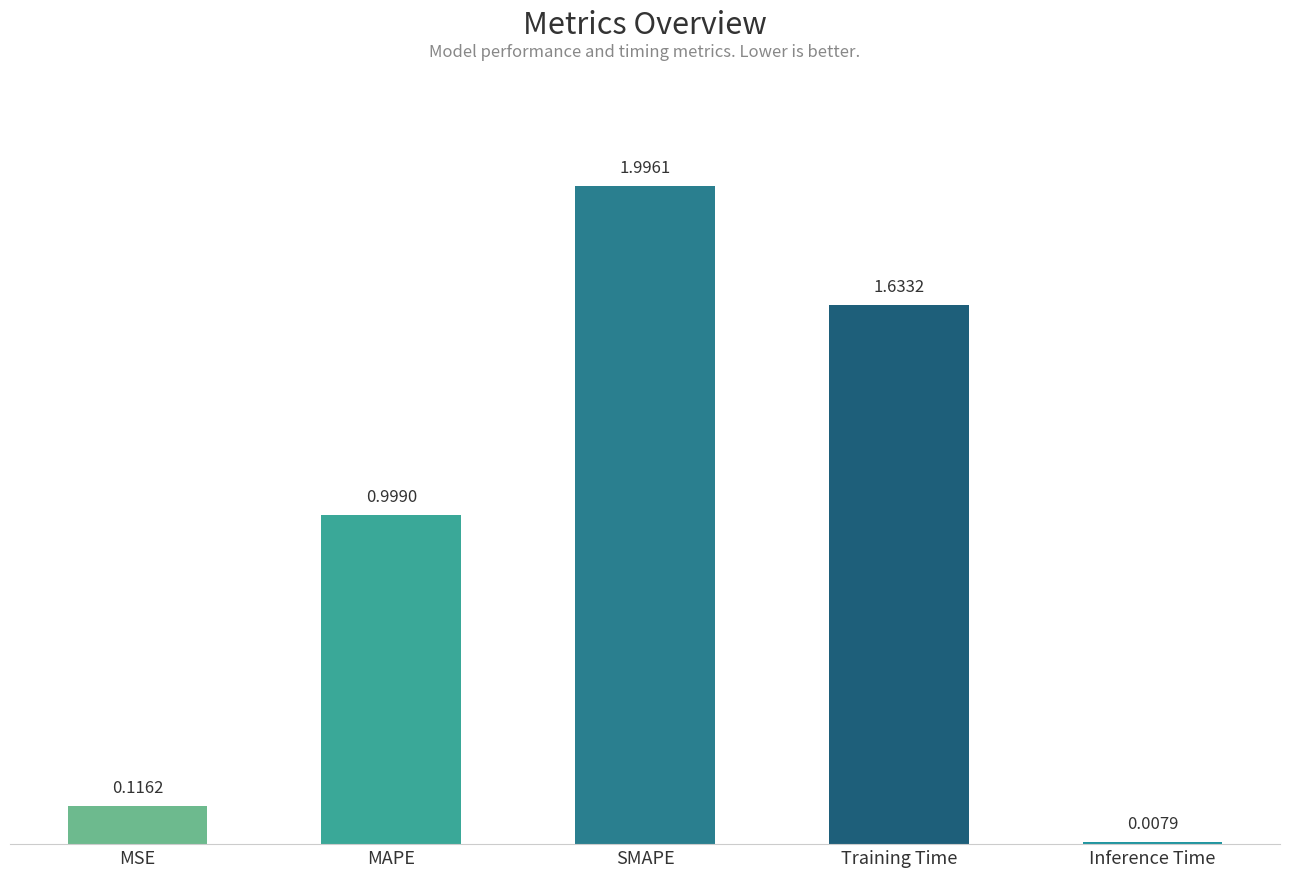

How many categories are shown in the chart?

5